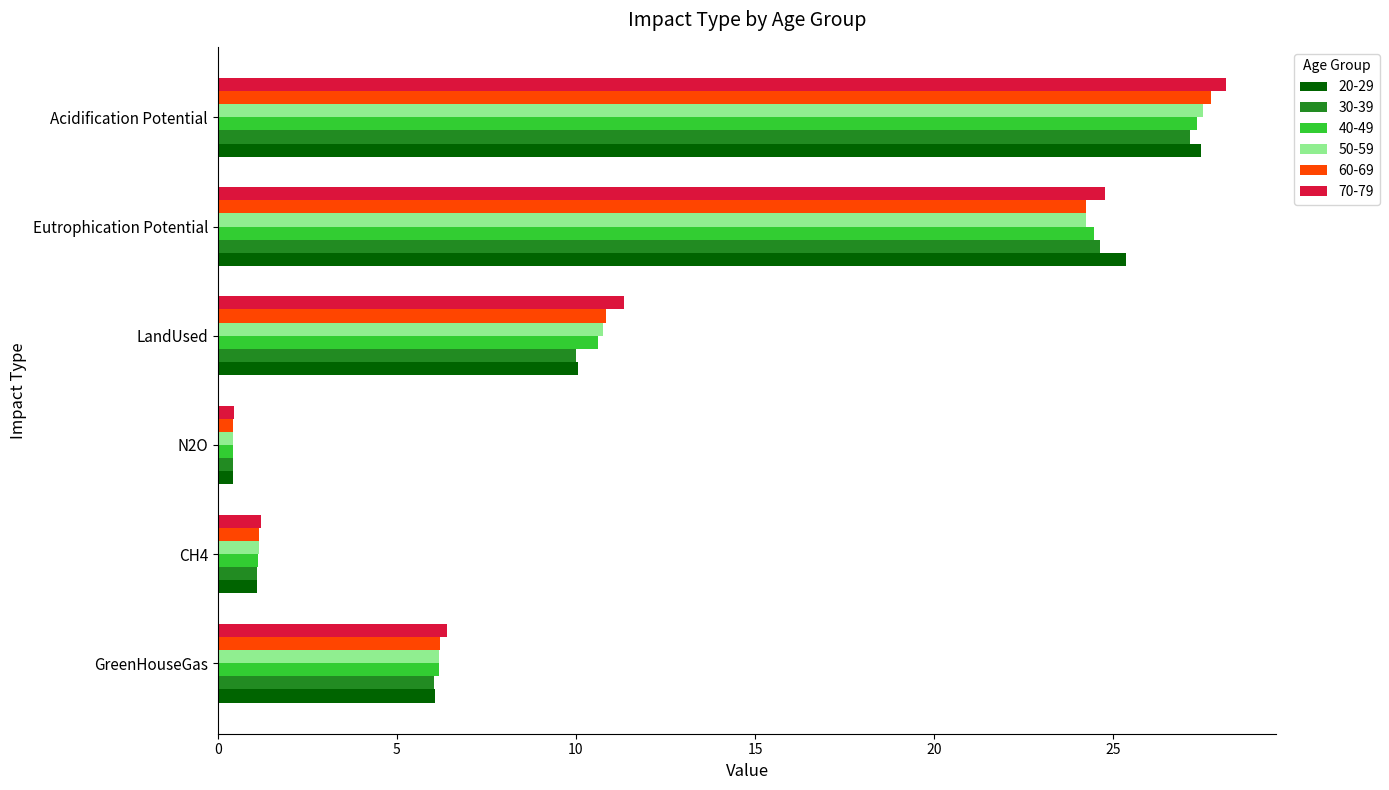

Is the value of 60-69 at Acidification Potential greater than the value of 70-79 at N2O?

Yes